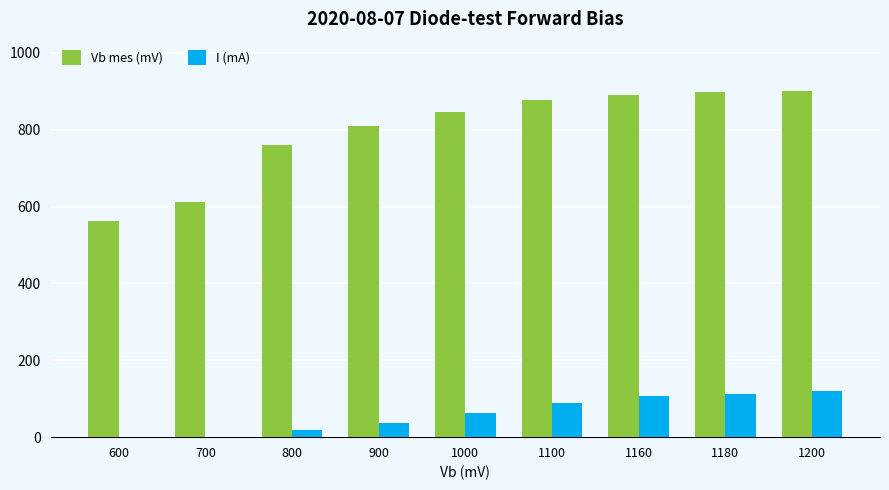

Are the bars horizontal?

No